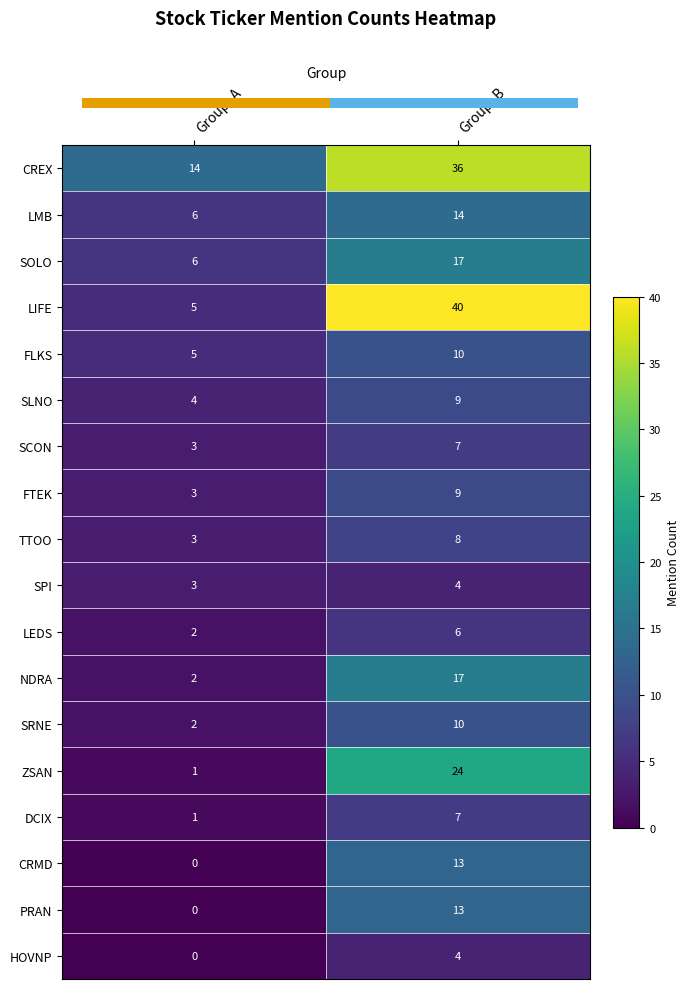

Which has a higher value, Group_A or Group_B?

Group_B